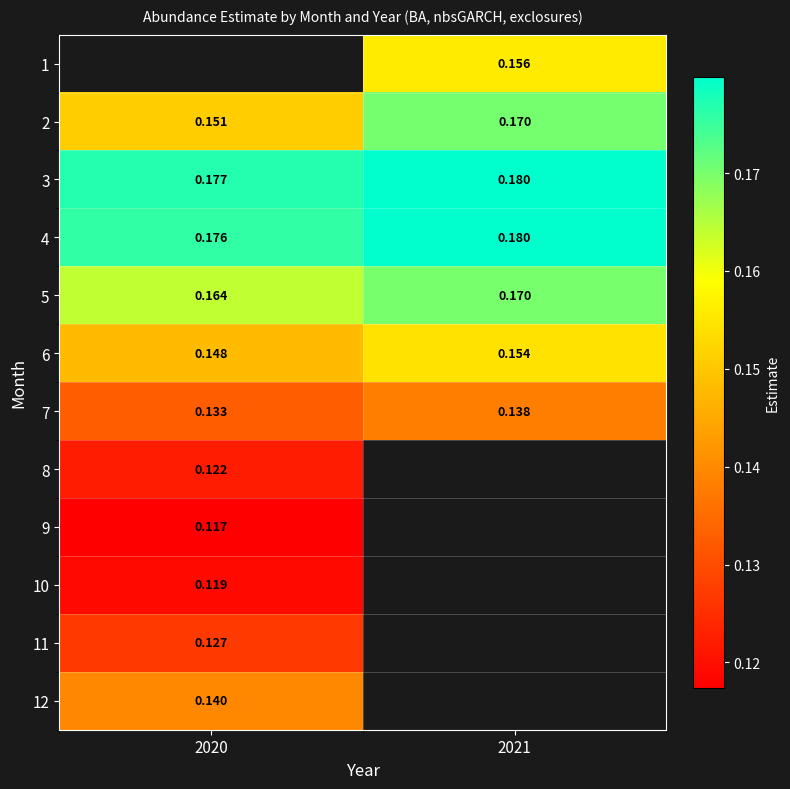

Which series has the largest total across all categories?

3